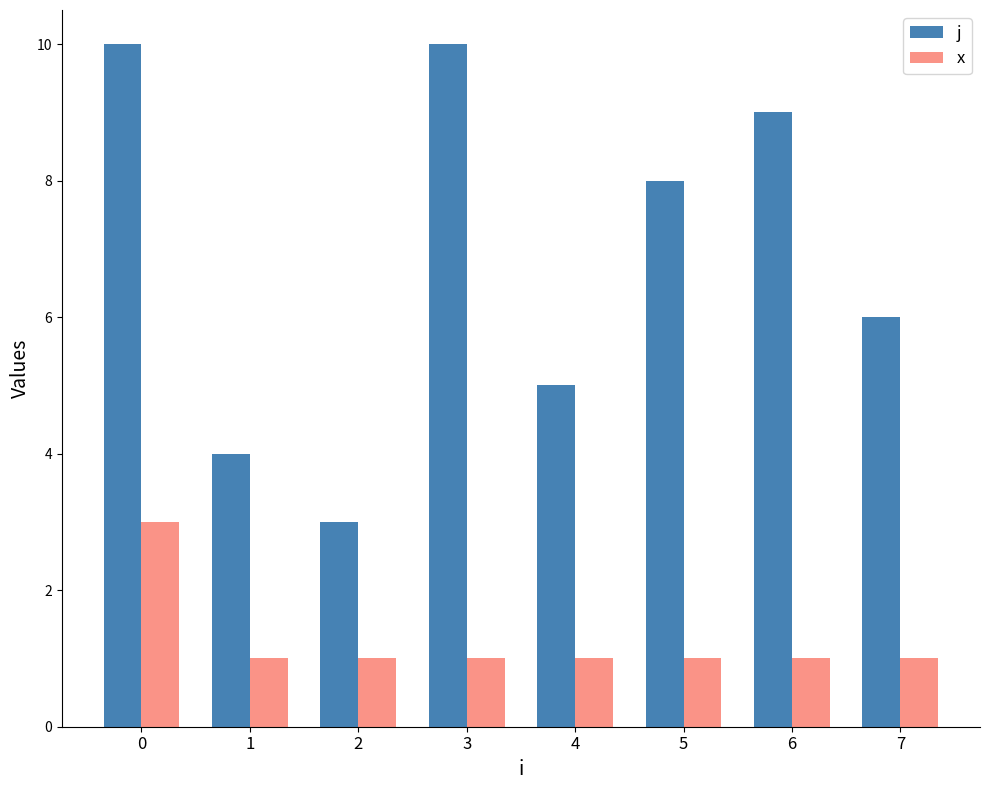

What is the approximate value of x at 5?

1